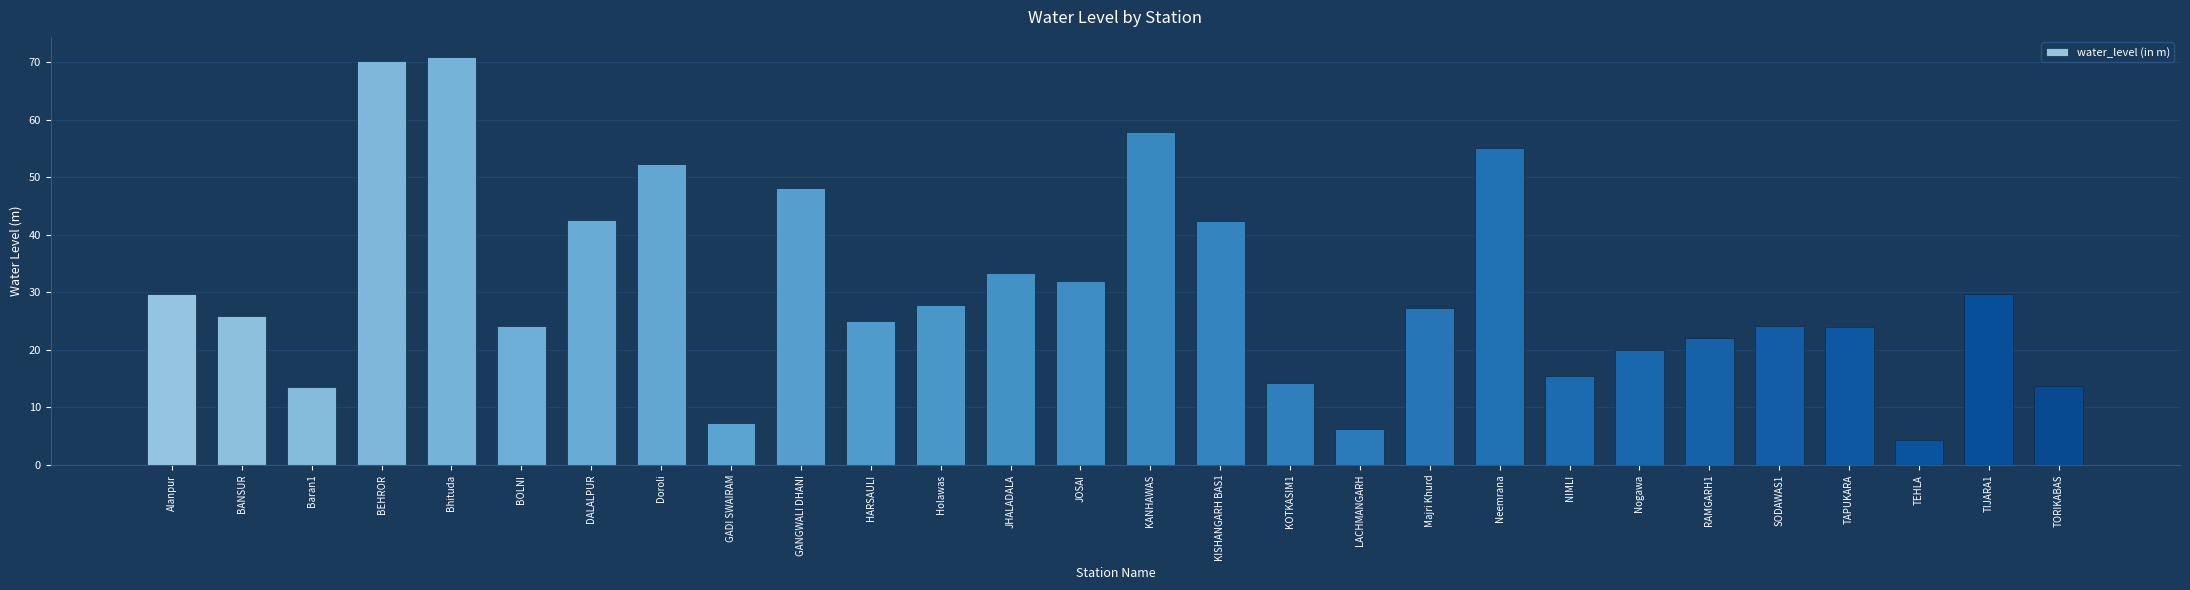

At which label does the data first exceed 27?

Alanpur